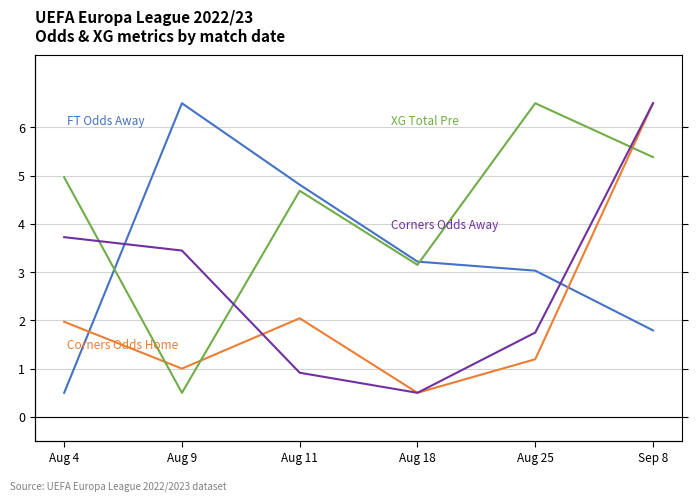

Which series has the largest total across all categories?

XG Total Pre